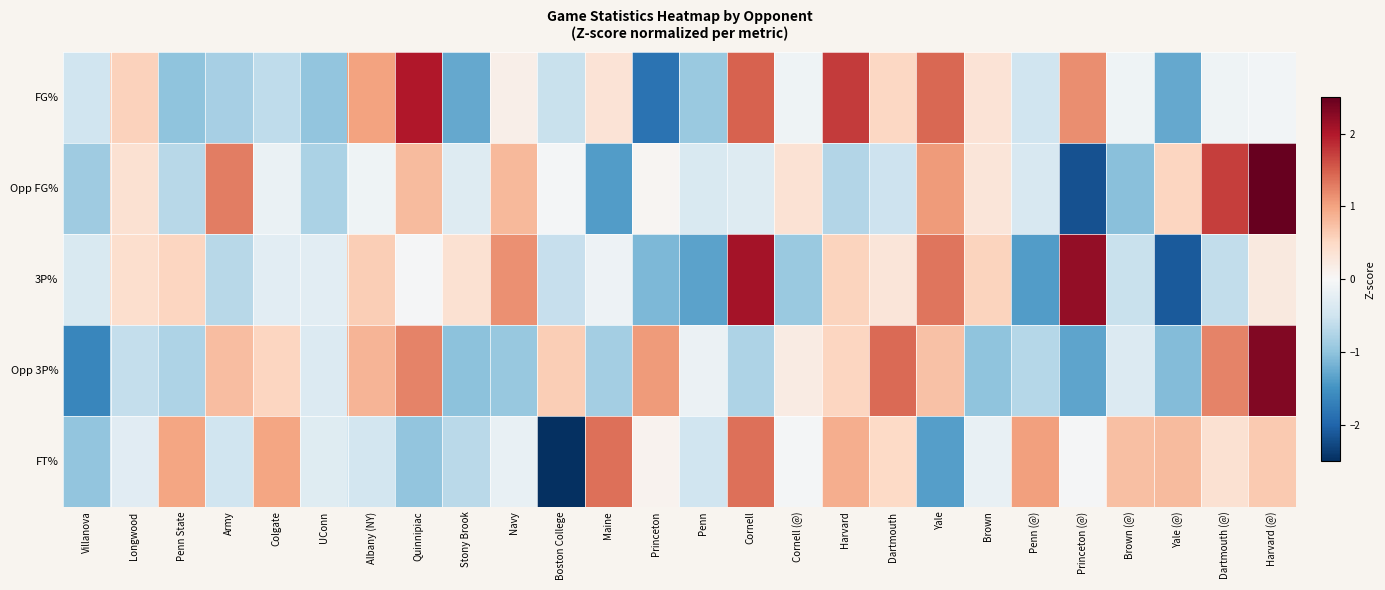

Reading left to right, what are all the values shown in this chart?

FG%: Villanova=-0.5	Longwood=0.6	Penn State=-1.0	Army=-0.8	Colgate=-0.6	UConn=-1.0	Albany (NY)=1.0	Quinnipiac=2.0	Stony Brook=-1.3	Navy=0.1	Boston College=-0.5	Maine=0.3	Princeton=-1.9	Penn=-0.9	Cornell=1.5	Cornell (@)=-0.1	Harvard=1.7	Dartmouth=0.5	Yale=1.4	Brown=0.4	Penn (@)=-0.5	Princeton (@)=1.2	Brown (@)=-0.1	Yale (@)=-1.3	Dartmouth (@)=-0.1	Harvard (@)=-0.1
Opp FG%: Villanova=-0.9	Longwood=0.4	Penn State=-0.7	Army=1.3	Colgate=-0.2	UConn=-0.8	Albany (NY)=-0.1	Quinnipiac=0.8	Stony Brook=-0.3	Navy=0.8	Boston College=-0.0	Maine=-1.4	Princeton=0.1	Penn=-0.4	Cornell=-0.3	Cornell (@)=0.4	Harvard=-0.7	Dartmouth=-0.5	Yale=1.1	Brown=0.3	Penn (@)=-0.4	Princeton (@)=-2.2	Brown (@)=-1.1	Yale (@)=0.5	Dartmouth (@)=1.7	Harvard (@)=2.7
3P%: Villanova=-0.4	Longwood=0.4	Penn State=0.5	Army=-0.7	Colgate=-0.3	UConn=-0.3	Albany (NY)=0.6	Quinnipiac=-0.0	Stony Brook=0.4	Navy=1.1	Boston College=-0.6	Maine=-0.1	Princeton=-1.1	Penn=-1.3	Cornell=2.1	Cornell (@)=-0.9	Harvard=0.5	Dartmouth=0.3	Yale=1.3	Brown=0.6	Penn (@)=-1.4	Princeton (@)=2.2	Brown (@)=-0.6	Yale (@)=-2.1	Dartmouth (@)=-0.6	Harvard (@)=0.2
Opp 3P%: Villanova=-1.6	Longwood=-0.6	Penn State=-0.8	Army=0.8	Colgate=0.5	UConn=-0.3	Albany (NY)=0.8	Quinnipiac=1.2	Stony Brook=-1.0	Navy=-0.9	Boston College=0.6	Maine=-0.8	Princeton=1.1	Penn=-0.2	Cornell=-0.8	Cornell (@)=0.2	Harvard=0.5	Dartmouth=1.4	Yale=0.7	Brown=-1.0	Penn (@)=-0.7	Princeton (@)=-1.3	Brown (@)=-0.3	Yale (@)=-1.1	Dartmouth (@)=1.2	Harvard (@)=2.3
FT%: Villanova=-1.0	Longwood=-0.3	Penn State=1.0	Army=-0.5	Colgate=1.0	UConn=-0.3	Albany (NY)=-0.5	Quinnipiac=-1.0	Stony Brook=-0.7	Navy=-0.2	Boston College=-3.3	Maine=1.4	Princeton=0.1	Penn=-0.5	Cornell=1.4	Cornell (@)=-0.1	Harvard=0.9	Dartmouth=0.5	Yale=-1.4	Brown=-0.2	Penn (@)=1.0	Princeton (@)=-0.0	Brown (@)=0.8	Yale (@)=0.8	Dartmouth (@)=0.4	Harvard (@)=0.7